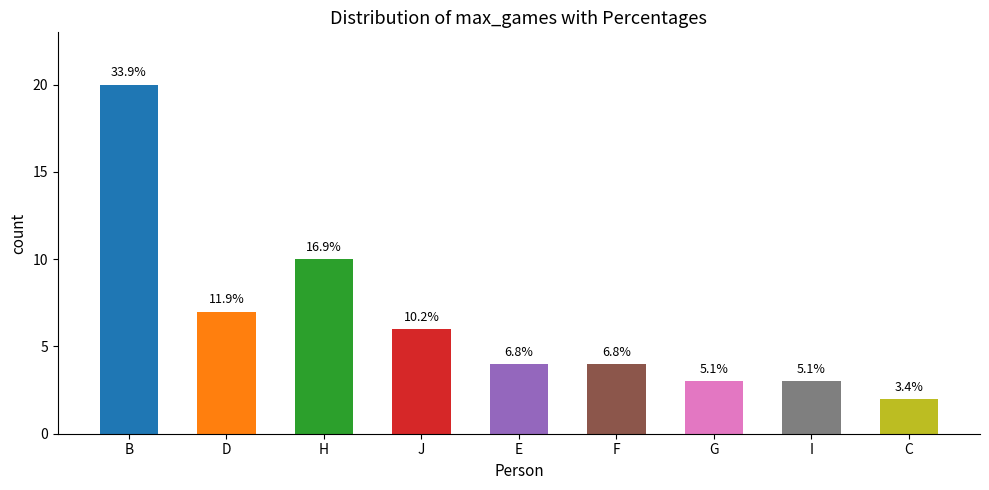

Reading left to right, transcribe all the data shown in this chart.

20	7	10	6	4	4	3	3	2